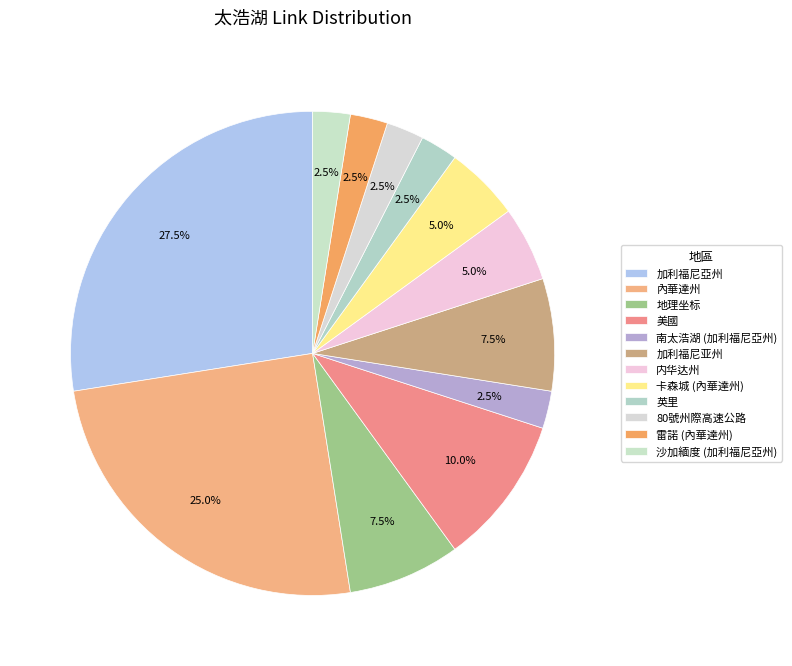

Rank the categories by value from highest to lowest.

加利福尼亞州, 內華達州, 美國, 地理坐标, 加利福尼亚州, 内华达州, 卡森城 (內華達州), 南太浩湖 (加利福尼亞州), 英里, 80號州際高速公路, 雷諾 (內華達州), 沙加緬度 (加利福尼亞州)